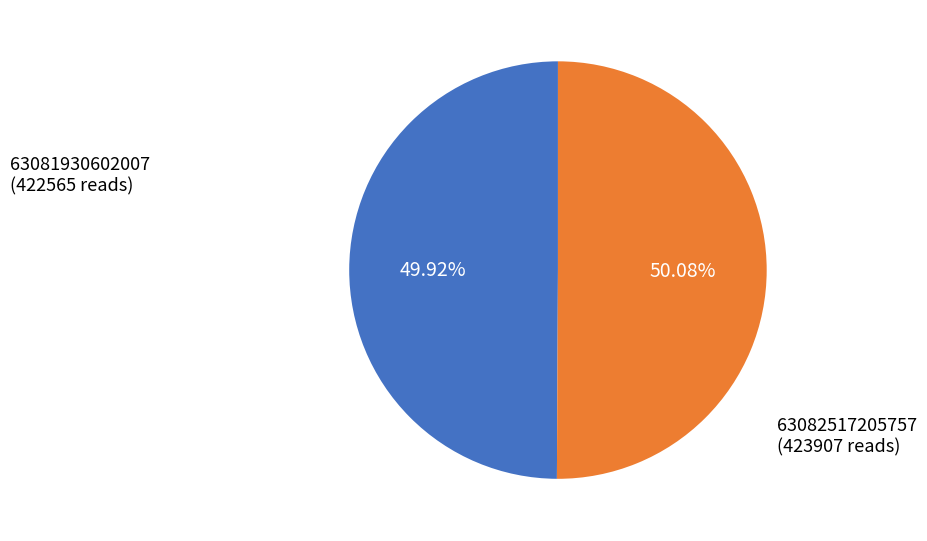

What is the ratio of the value at 63082517205757 to the value at 63081930602007?

1.0